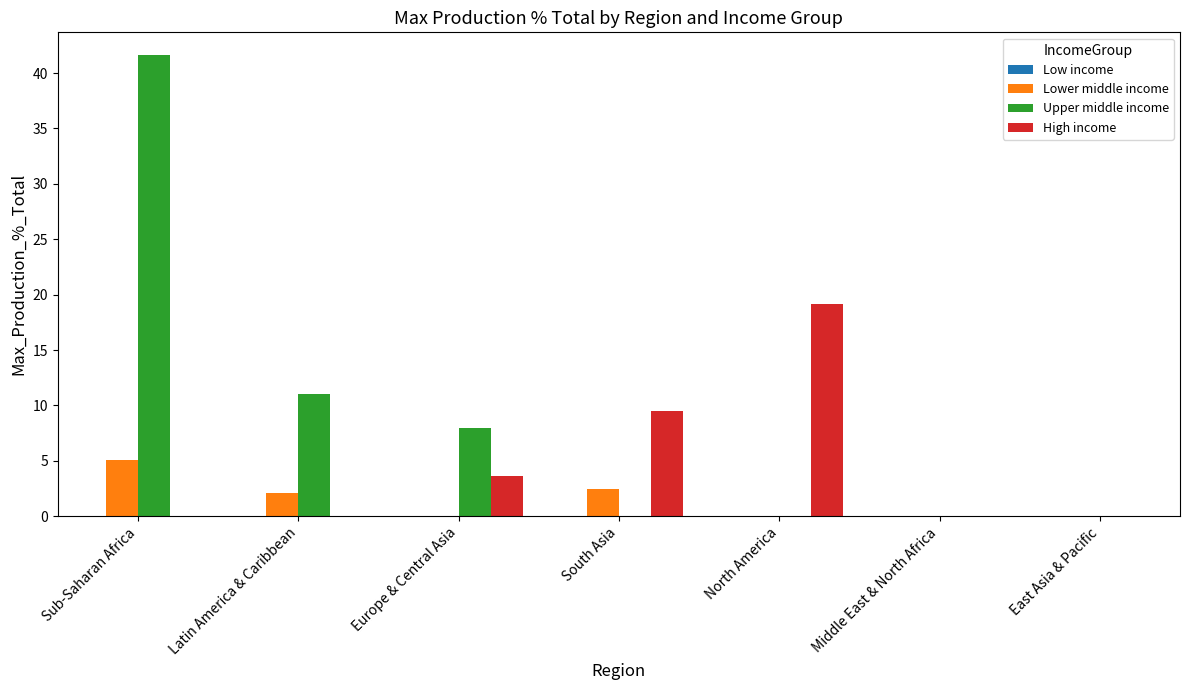

Does the chart contain stacked bars?

No